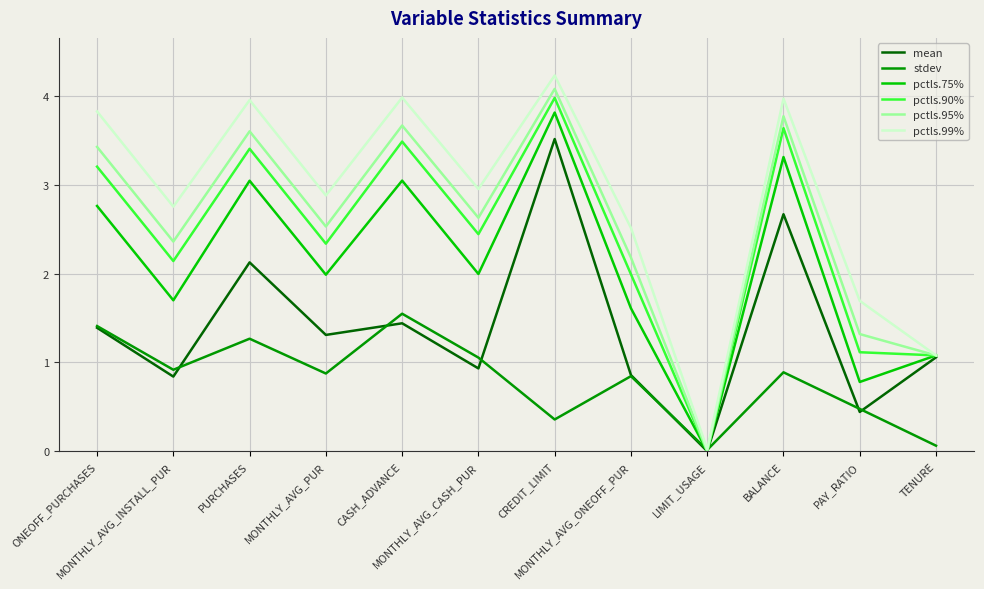

What is the maximum value shown in the chart?

4.2